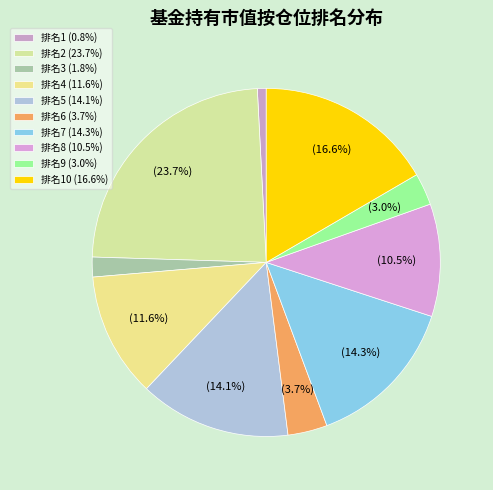

How many segments does this pie chart have?

10